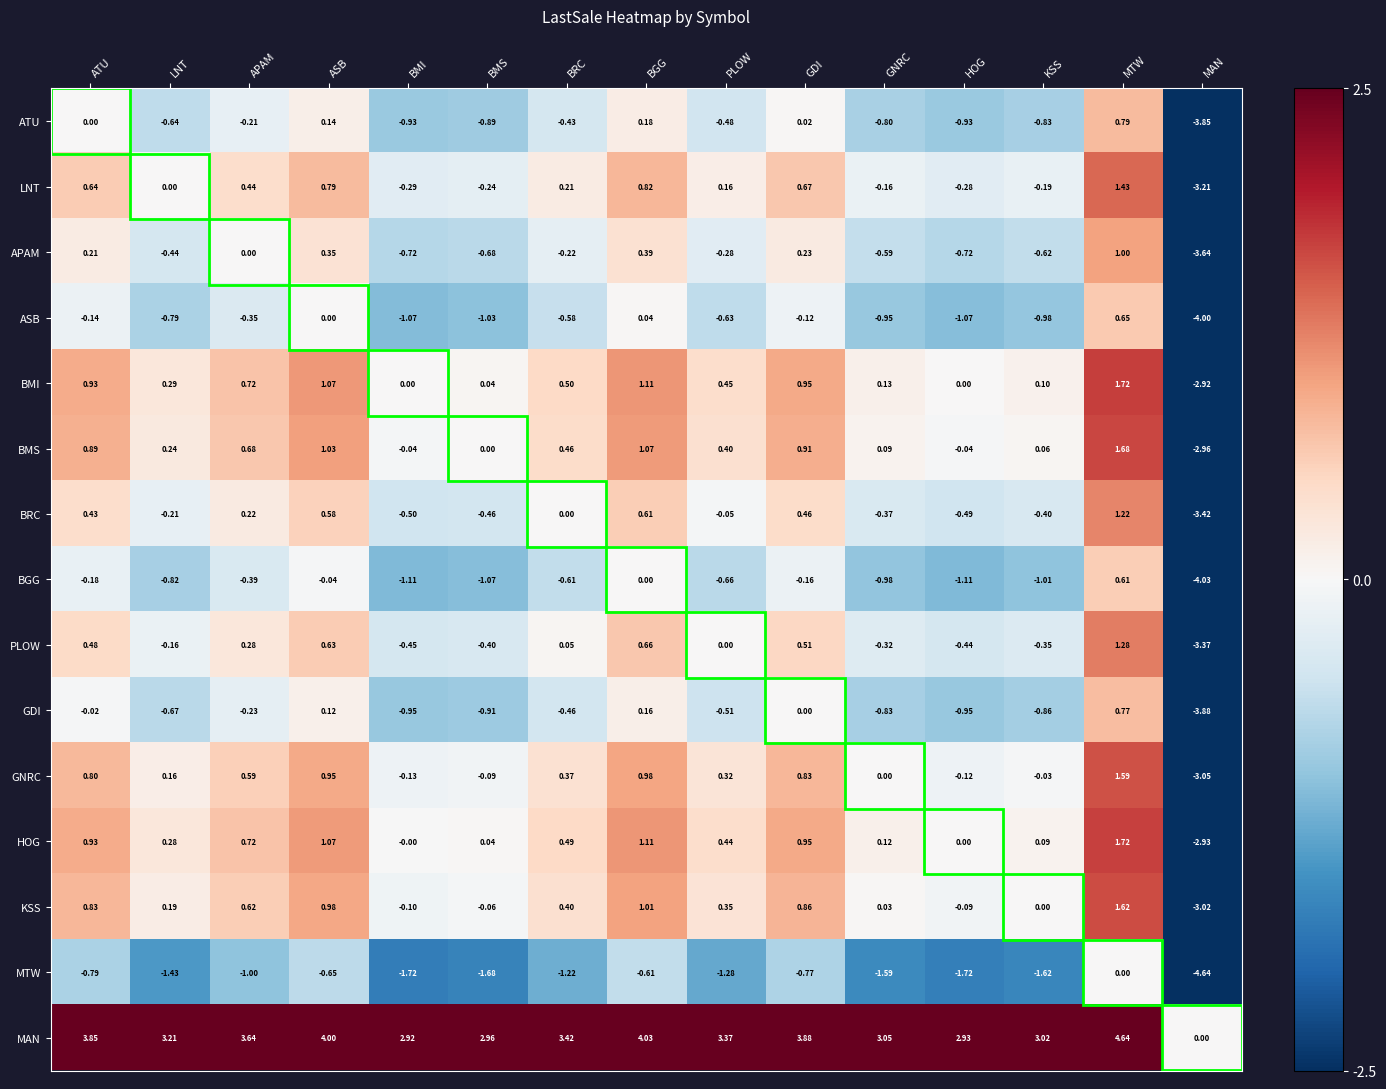

Which label corresponds to the largest value in the chart?

MTW